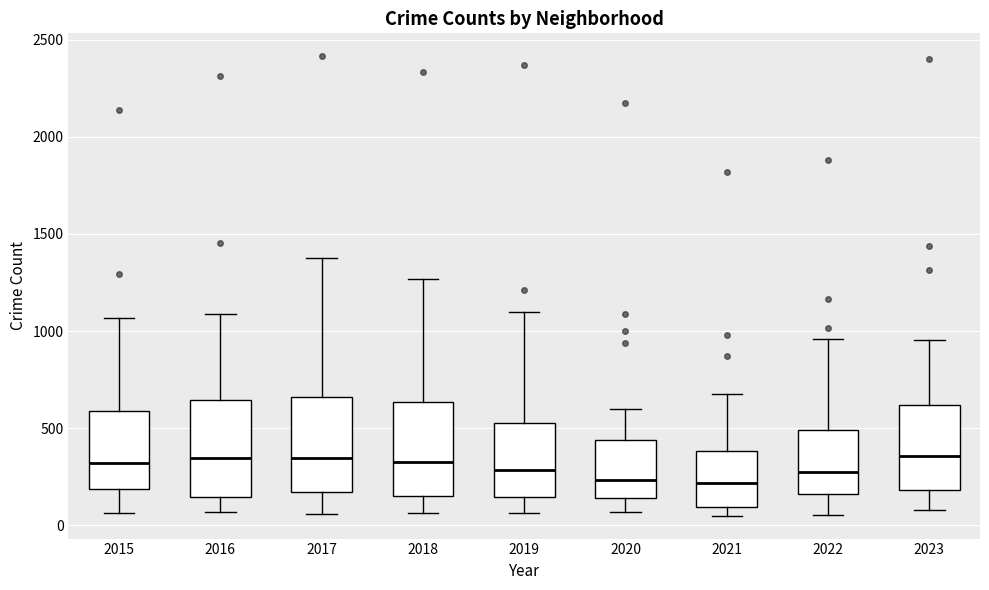

Where does the upper whisker of the box at x = 2015 end on the y-axis? The values are not printed on the chart, so give them approximately, as read against the axis.

1050